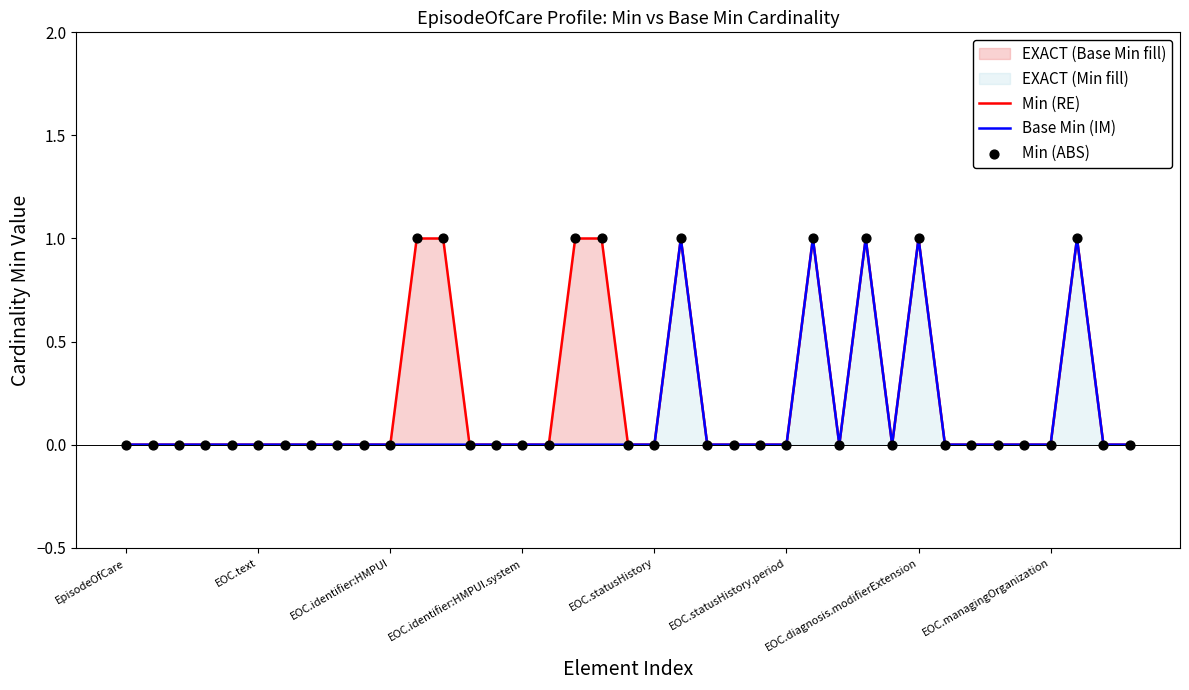

Which series has the widest spread of Y values?

Min (RE)